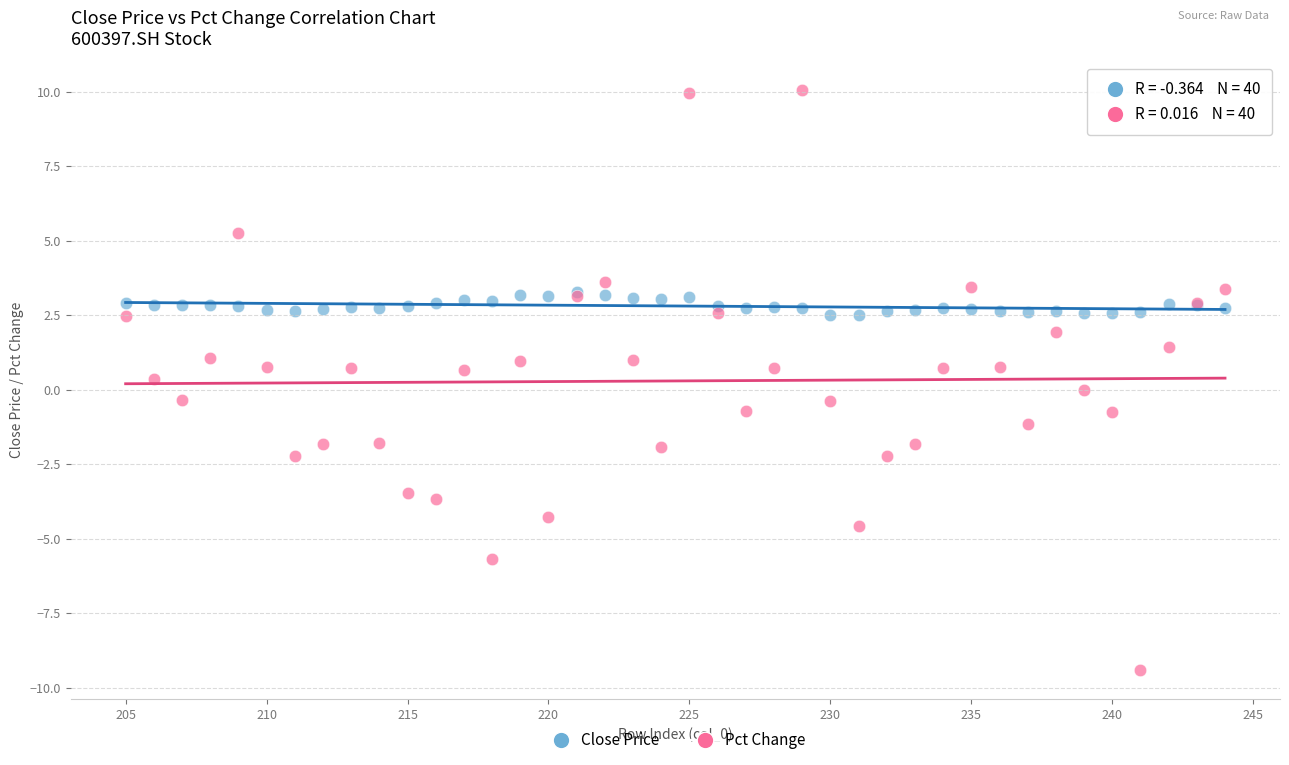

What are all the series names shown in the legend?

Close Price, Pct Change